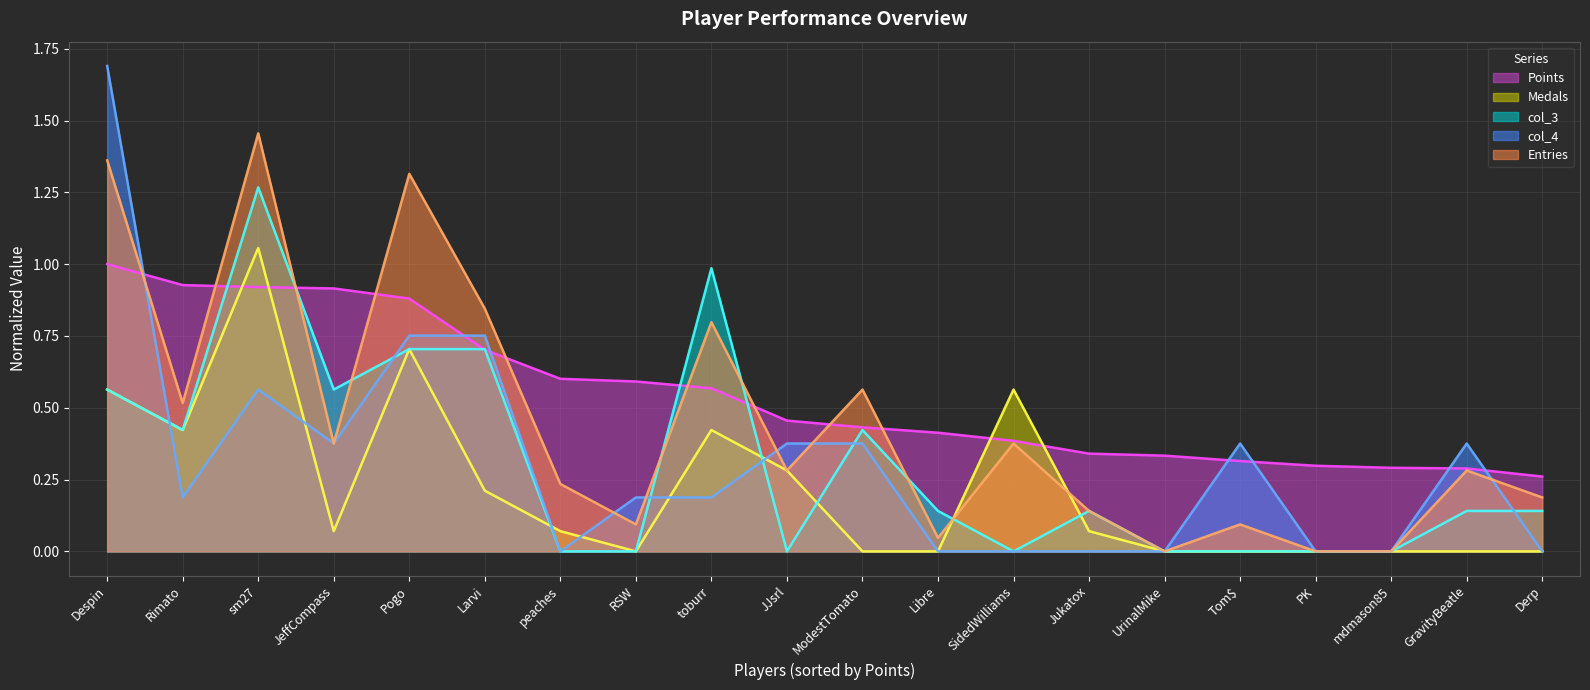

What is the spread (max minus min) of values at mdmason85?

0.3